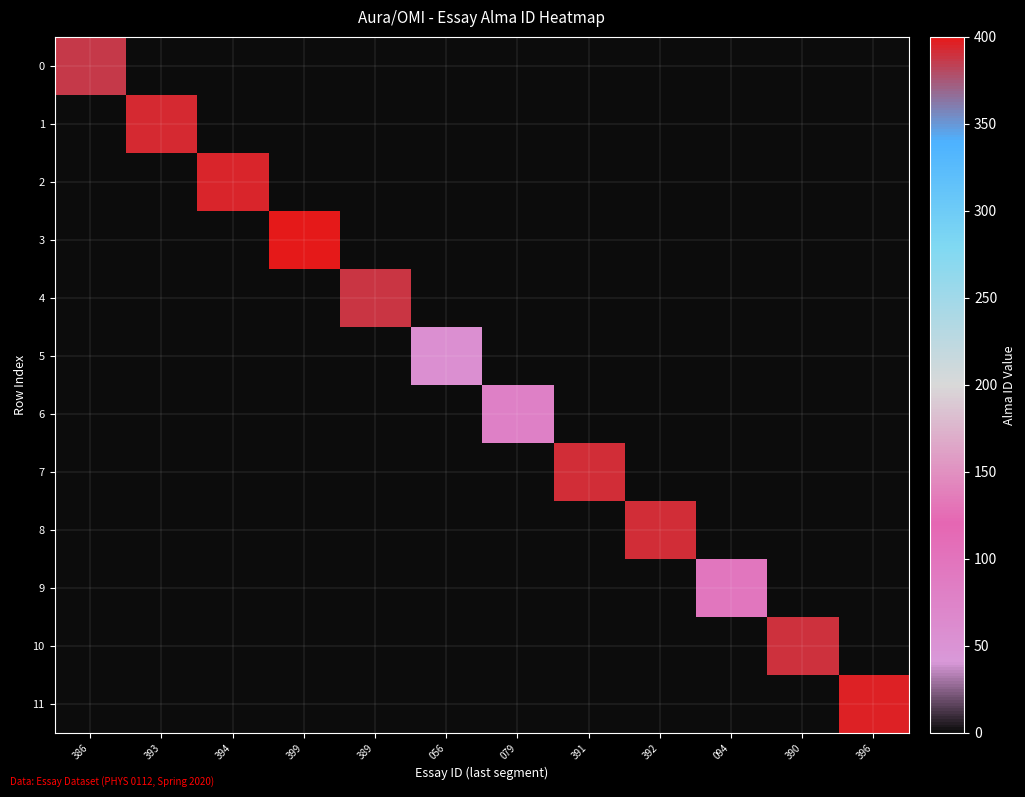

Which label corresponds to the smallest value in the chart?

393